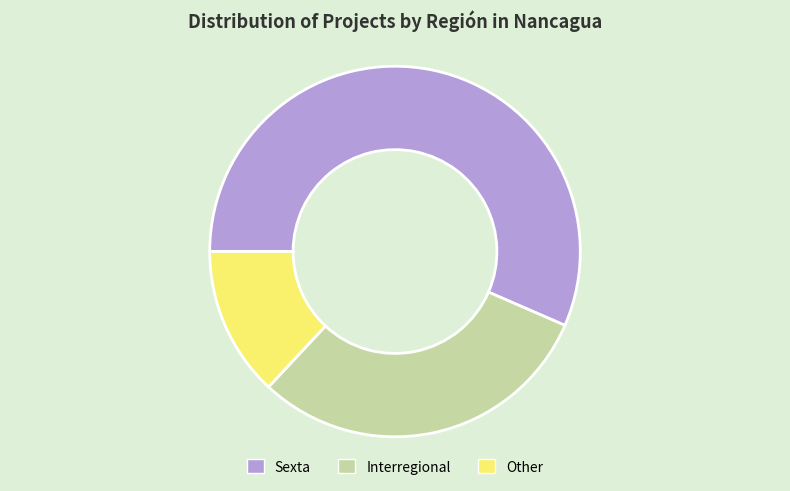

Between Sexta and Other, which is larger?

Sexta